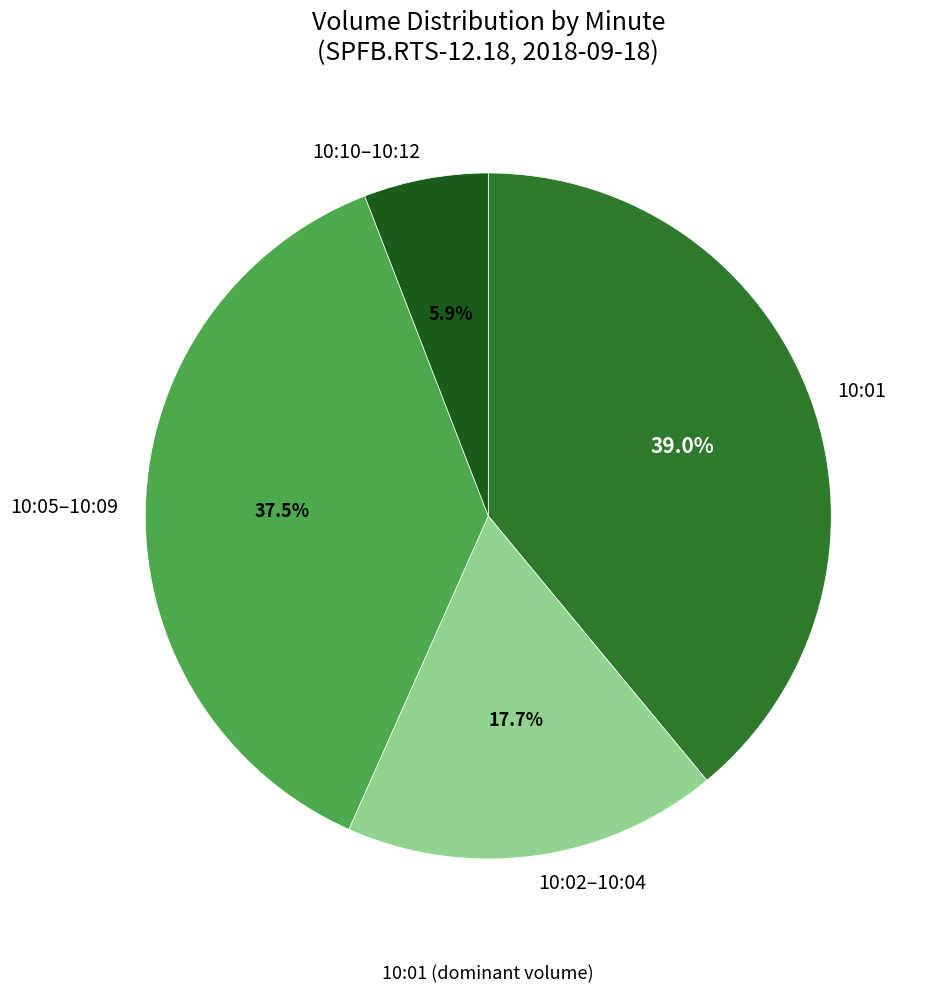

Does any single category account for the majority?

No